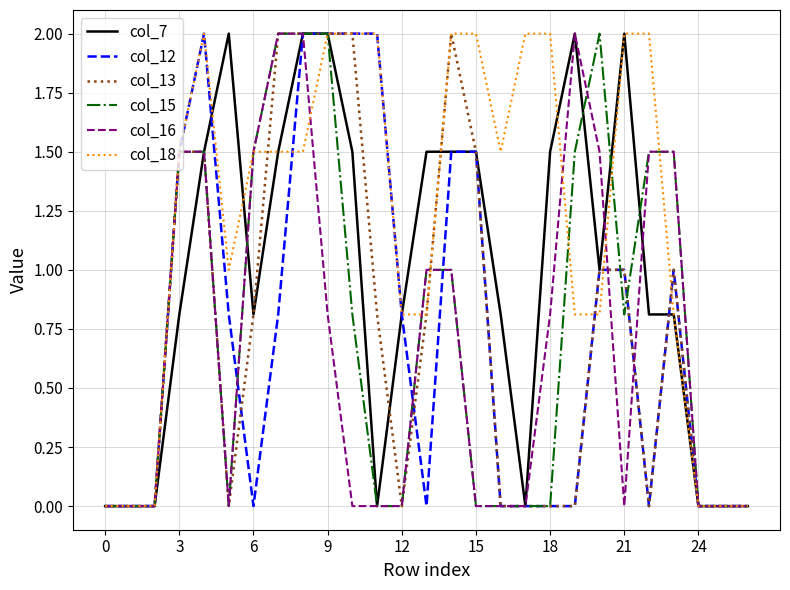

Which series has the largest total across all categories?

col_18